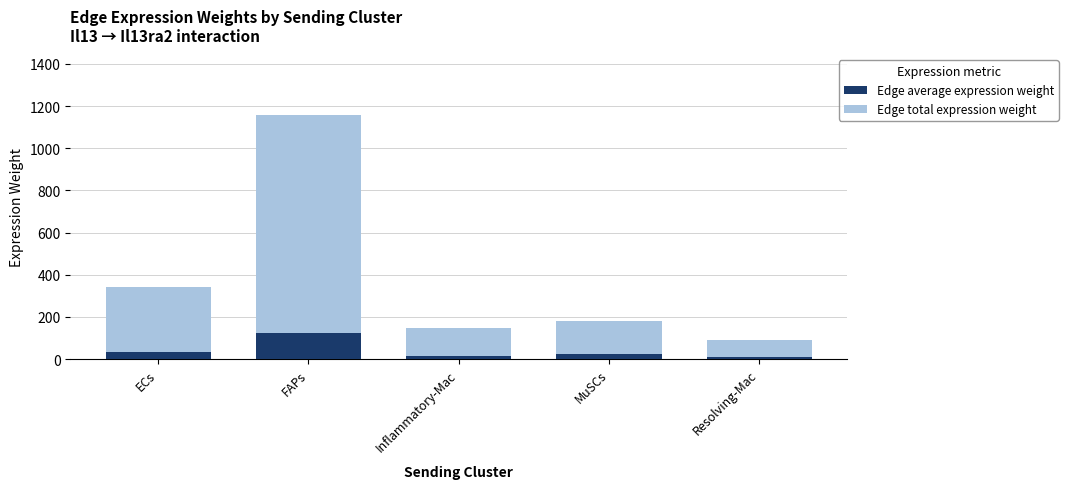

What is the total value across all series at ECs?

339.6